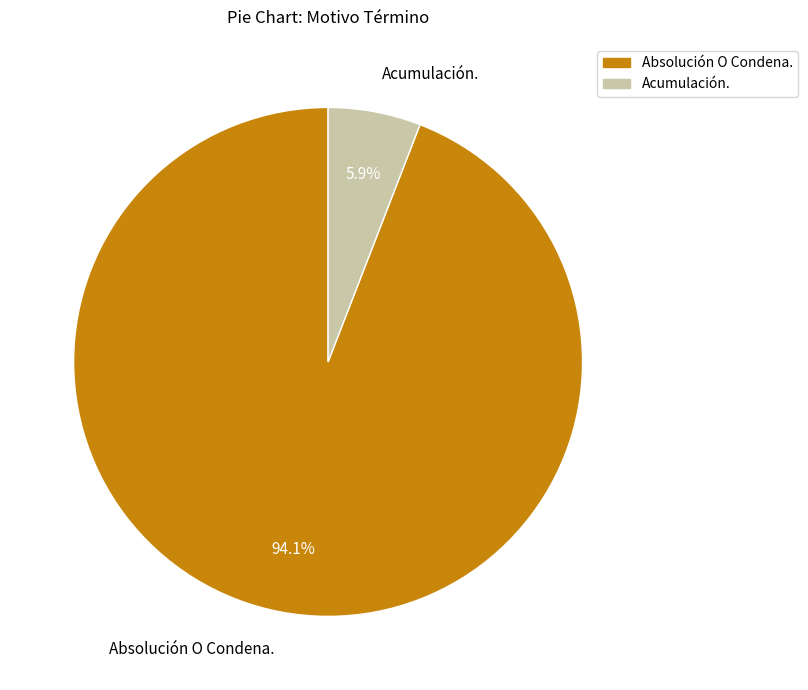

Combined, do Acumulación. and Absolución O Condena. account for over 50%?

Yes